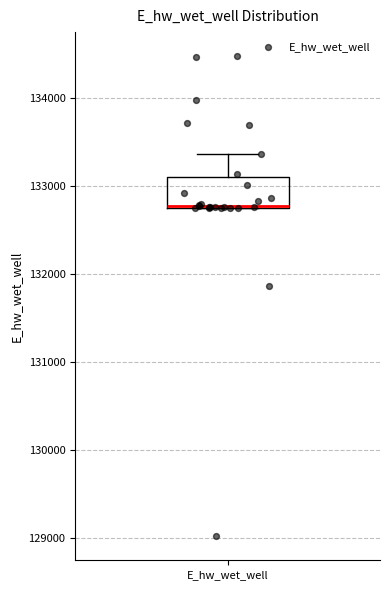

Read this box plot against the y-axis: the position of the median line, the range covered by the box, and the ends of both whiskers. The values are not printed on the chart, so give them approximately, as read against the axis.

median 132800 (drawn on the box's lower edge), box 132800 to 133100, whiskers 132800 to 133400